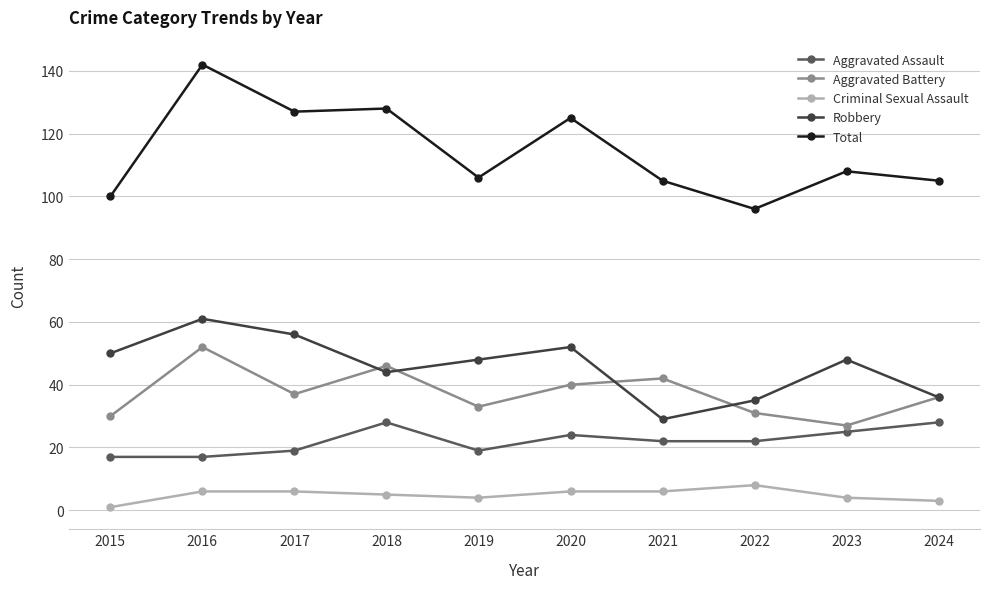

Is this an area chart (filled region under the line)?

No